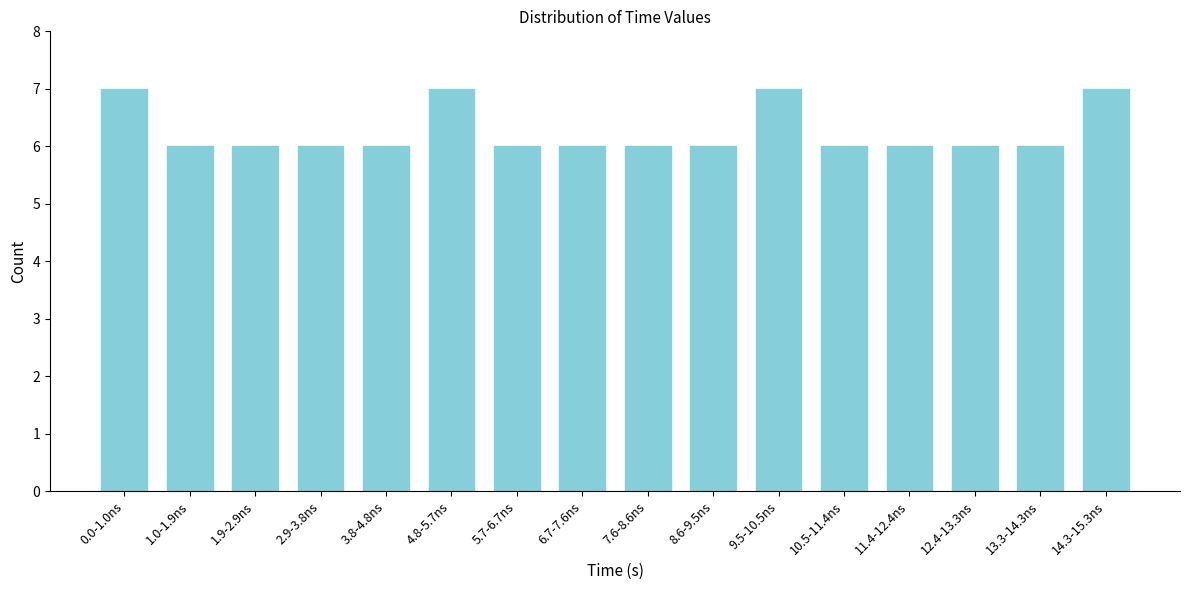

Reading left to right, extract all data points from this chart.

0.0-1.0ns=7	1.0-1.9ns=6	1.9-2.9ns=6	2.9-3.8ns=6	3.8-4.8ns=6	4.8-5.7ns=7	5.7-6.7ns=6	6.7-7.6ns=6	7.6-8.6ns=6	8.6-9.5ns=6	9.5-10.5ns=7	10.5-11.4ns=6	11.4-12.4ns=6	12.4-13.3ns=6	13.3-14.3ns=6	14.3-15.3ns=7